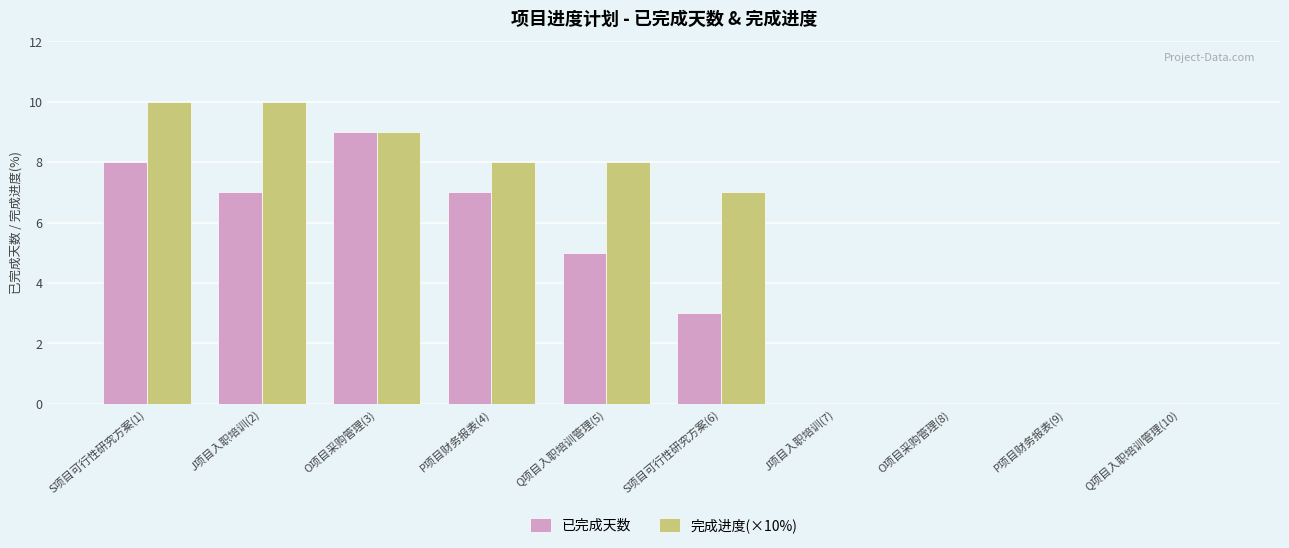

The value of 已完成天数 at O项目采购管理(3) is 9. True or false?

True